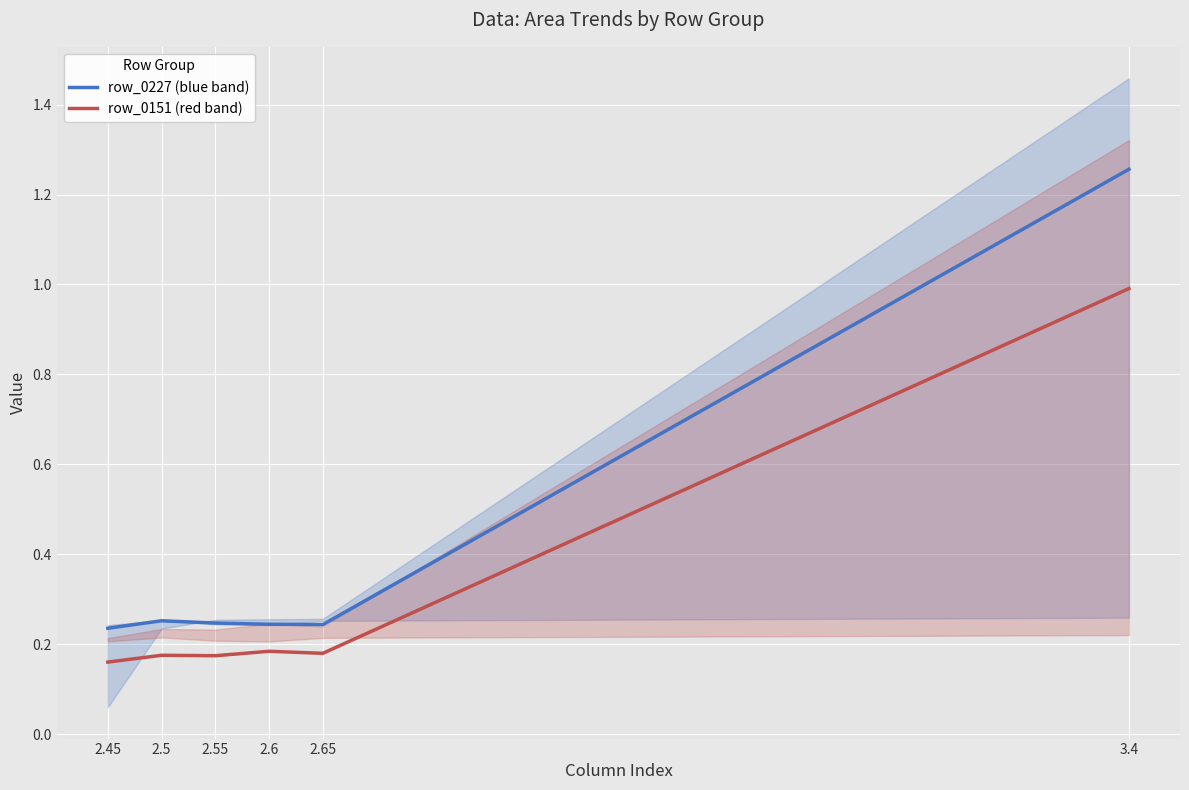

Reading left to right, transcribe all the data shown in this chart.

row_0227 (blue band): 2.45=0.2	2.5=0.3	2.55=0.2	2.6=0.2	2.65=0.2	3.4=1.3
row_0151 (red band): 2.45=0.2	2.5=0.2	2.55=0.2	2.6=0.2	2.65=0.2	3.4=1.0